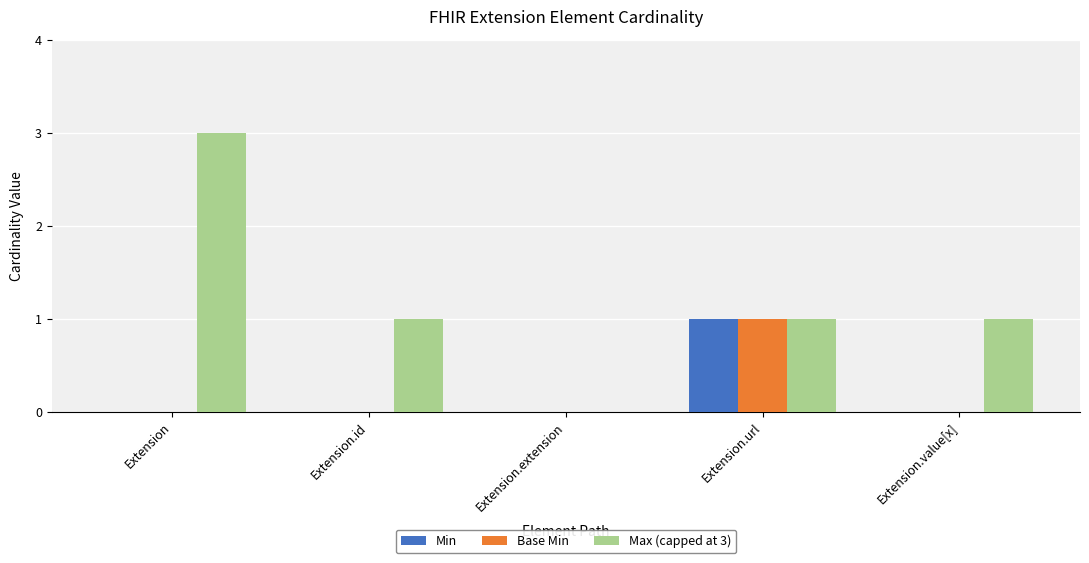

What is the total value across all series at Extension.value[x]?

1